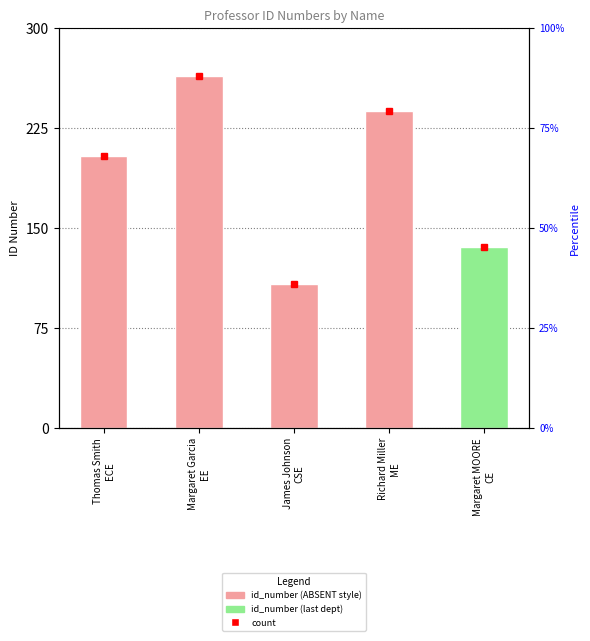

What position from the left is Thomas Smith
ECE?

1